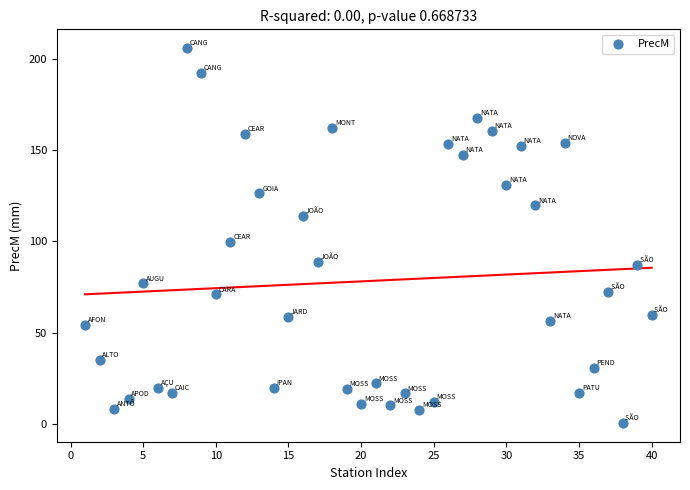

What Y value in the scatter plot is closest to 103?

99.9